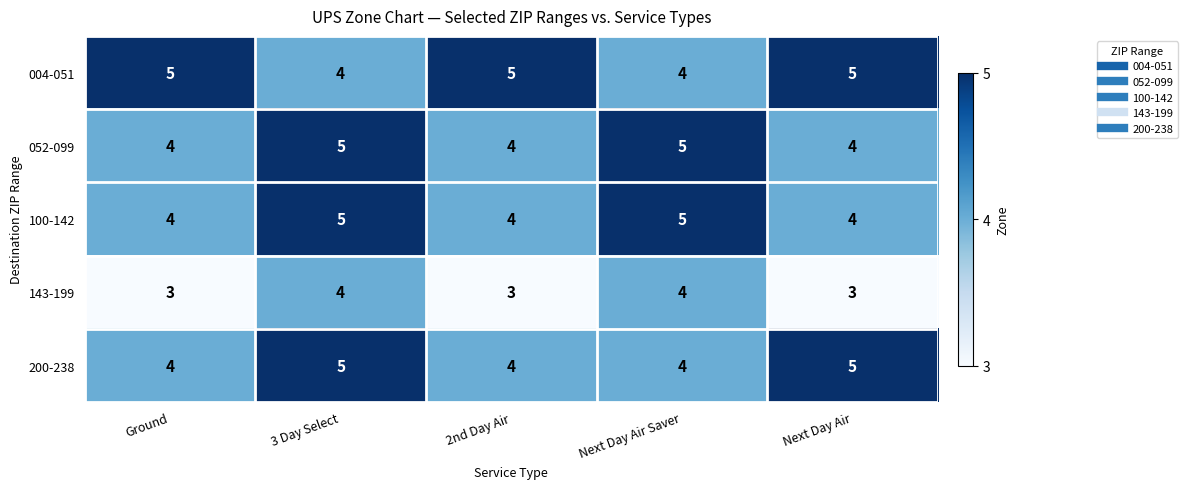

Is it true that 200-238 equals 6 at Ground?

False